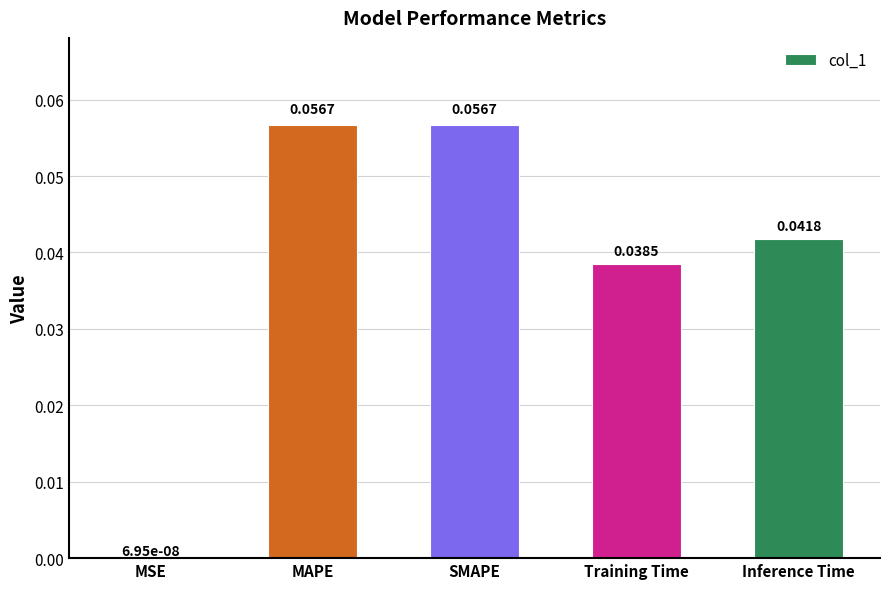

Which has a higher value, MSE or MAPE?

MAPE